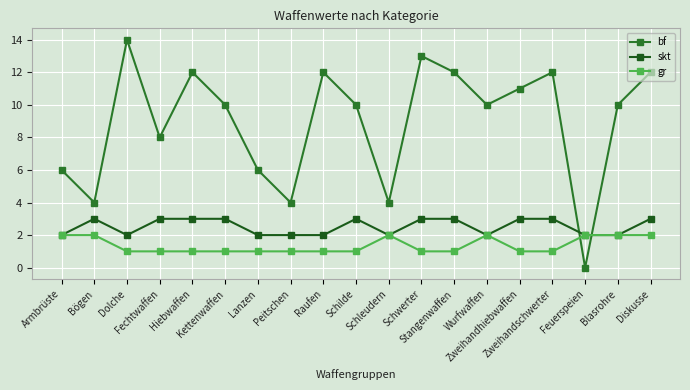

What is the difference between the highest and lowest values at Feuerspeien?

2